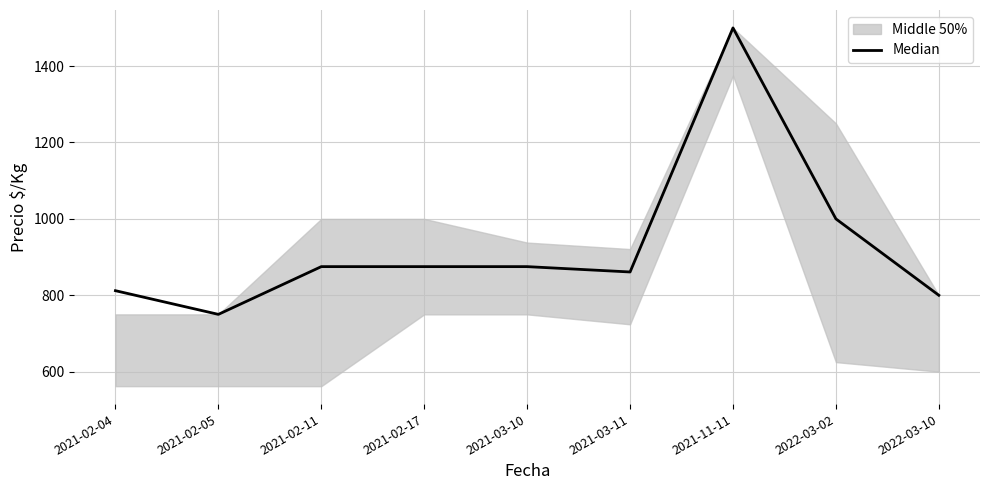

What is the greatest value displayed?

1500